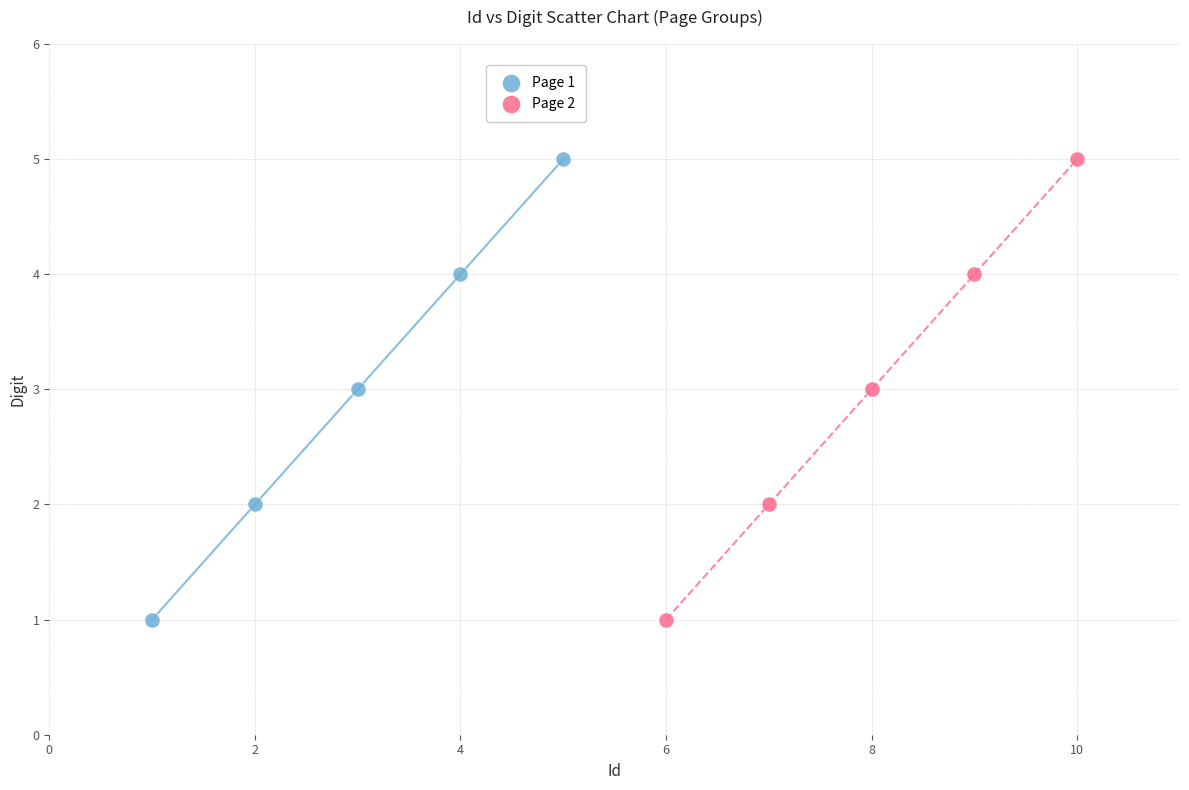

What are all the series names shown in the legend?

Page 1, Page 2